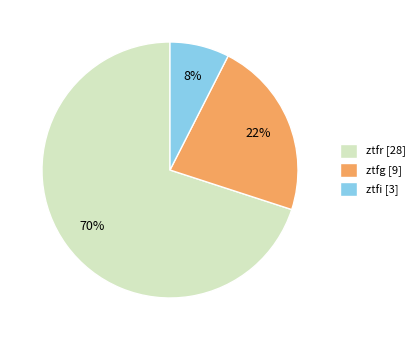

Is there any slice that represents more than half of the pie?

Yes